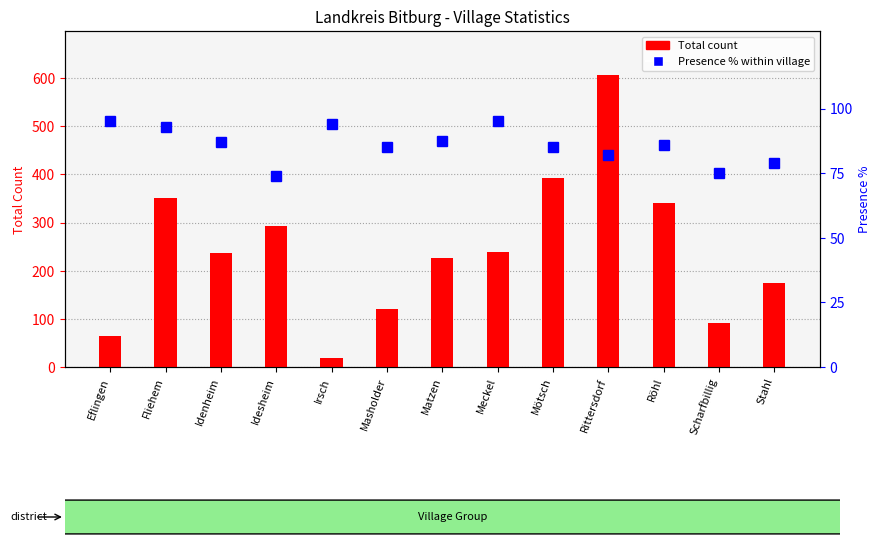

Is the value of Presence % at Scharfbillig greater than the value of Total at Scharfbillig?

No